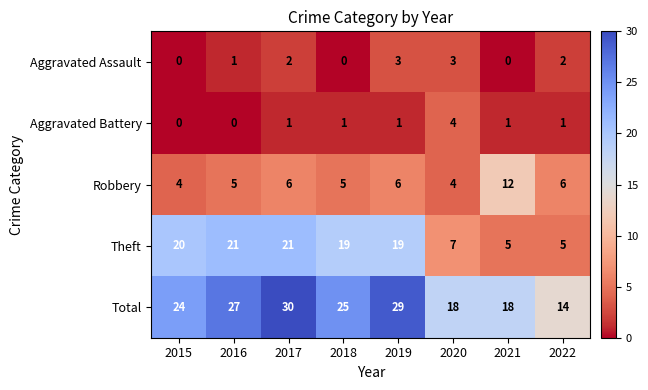

True or false: Aggravated Assault has a value of 3 at 2017.

False